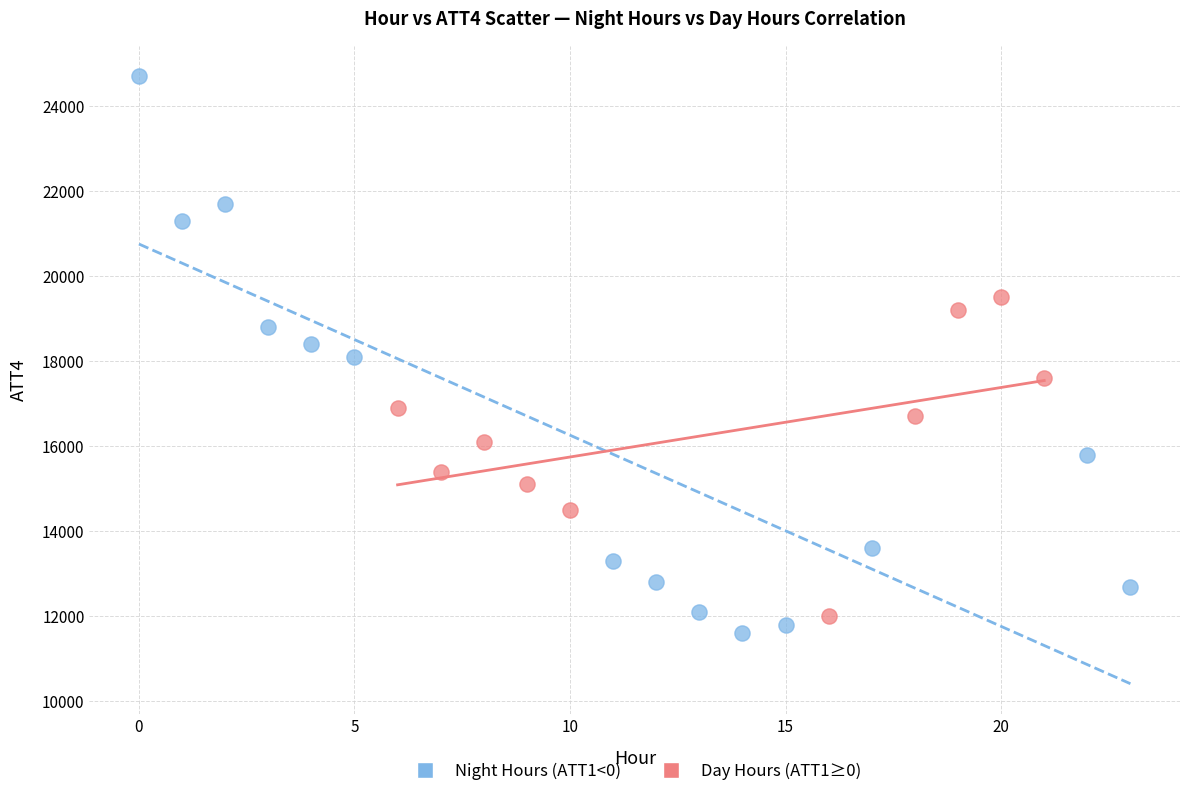

Which series has the largest Y range (max minus min)?

Night Hours (ATT1<0)